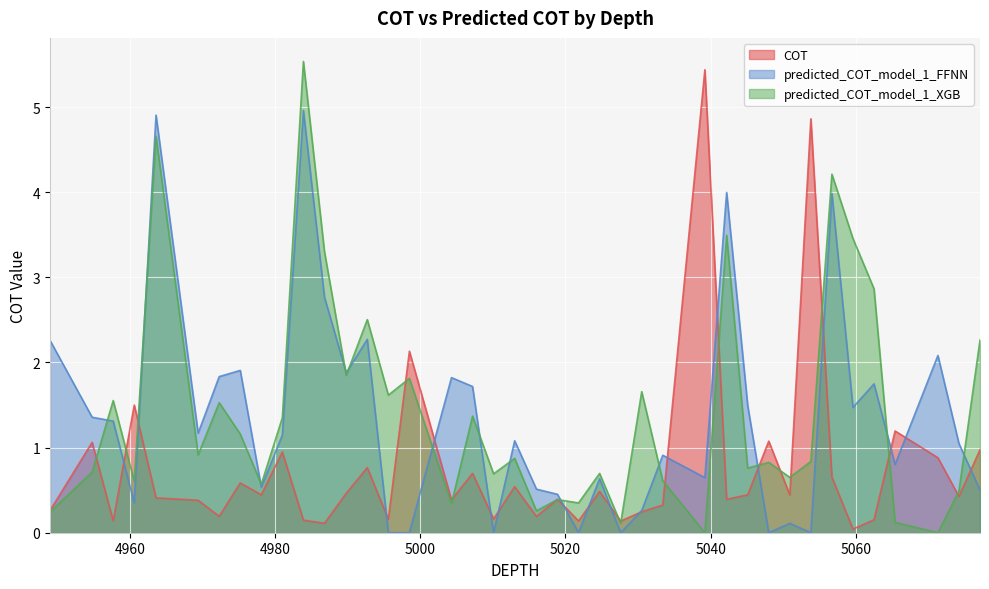

True or false: COT has more than 2 interior local peaks.

True